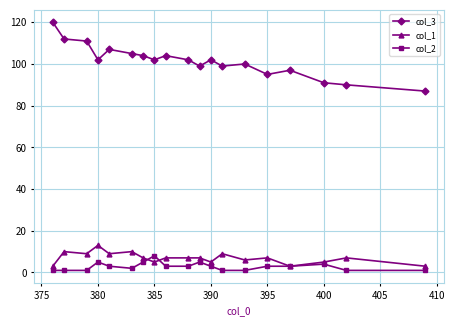

Which series has the largest range (max minus min)?

col_3